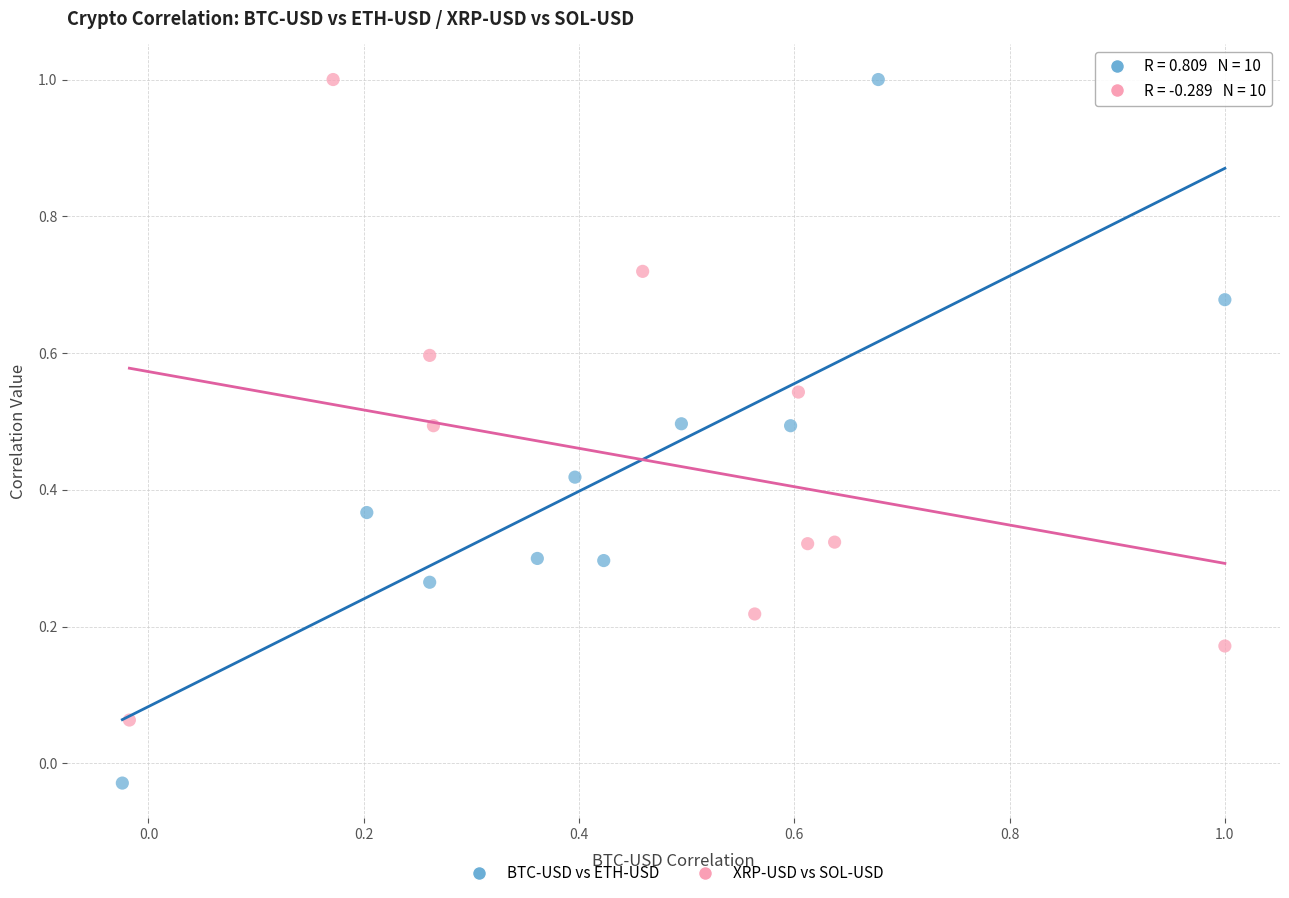

Which series has the largest Y range (max minus min)?

BTC-USD vs ETH-USD